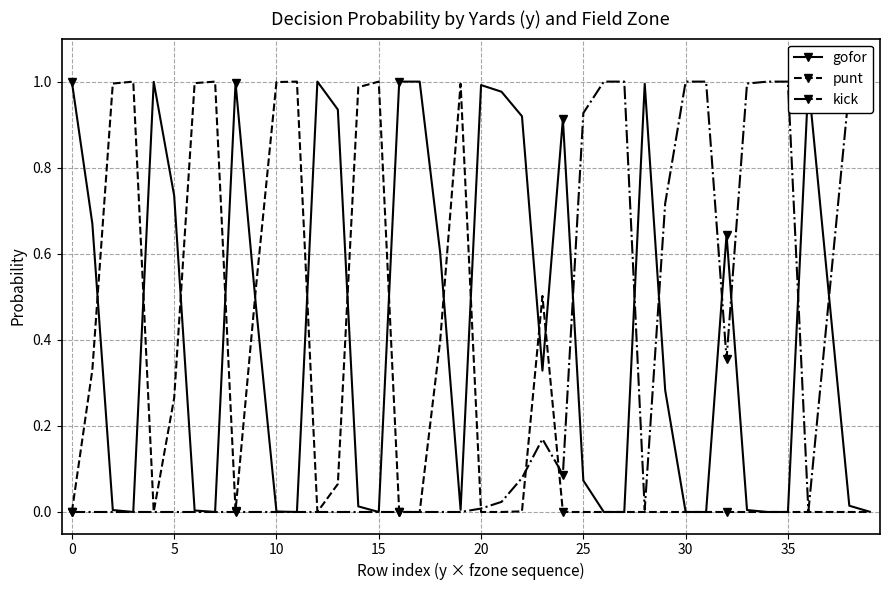

Which series has the largest total across all categories?

gofor